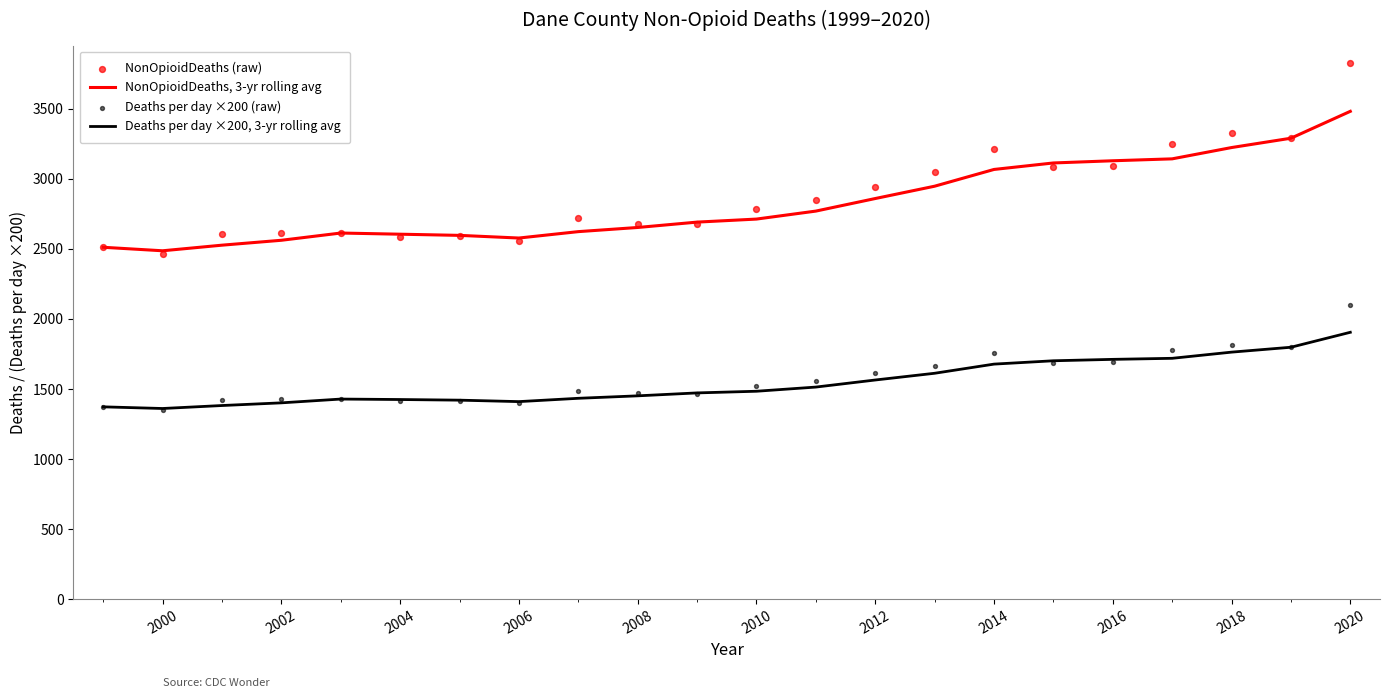

What is the lowest value of the NonOpioidDeaths, 3-yr rolling avg series?

2487.0